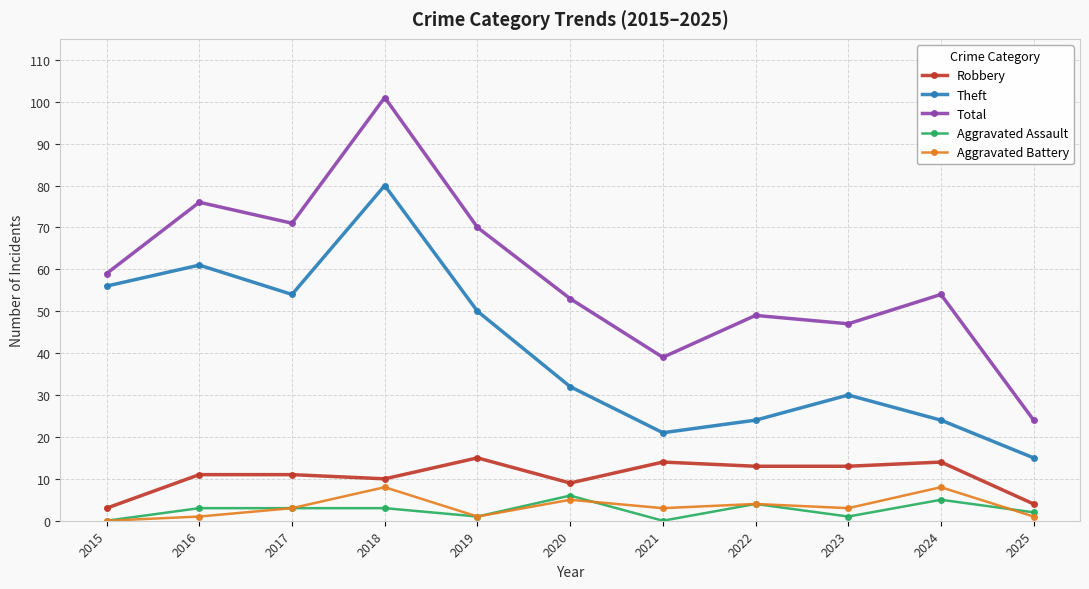

Reading right to left, extract all data points from this chart.

Robbery: 2025=4	2024=14	2023=13	2022=13	2021=14	2020=9	2019=15	2018=10	2017=11	2016=11	2015=3
Theft: 2025=15	2024=24	2023=30	2022=24	2021=21	2020=32	2019=50	2018=80	2017=54	2016=61	2015=56
Total: 2025=24	2024=54	2023=47	2022=49	2021=39	2020=53	2019=70	2018=101	2017=71	2016=76	2015=59
Aggravated Assault: 2025=2	2024=5	2023=1	2022=4	2021=0	2020=6	2019=1	2018=3	2017=3	2016=3	2015=0
Aggravated Battery: 2025=1	2024=8	2023=3	2022=4	2021=3	2020=5	2019=1	2018=8	2017=3	2016=1	2015=0